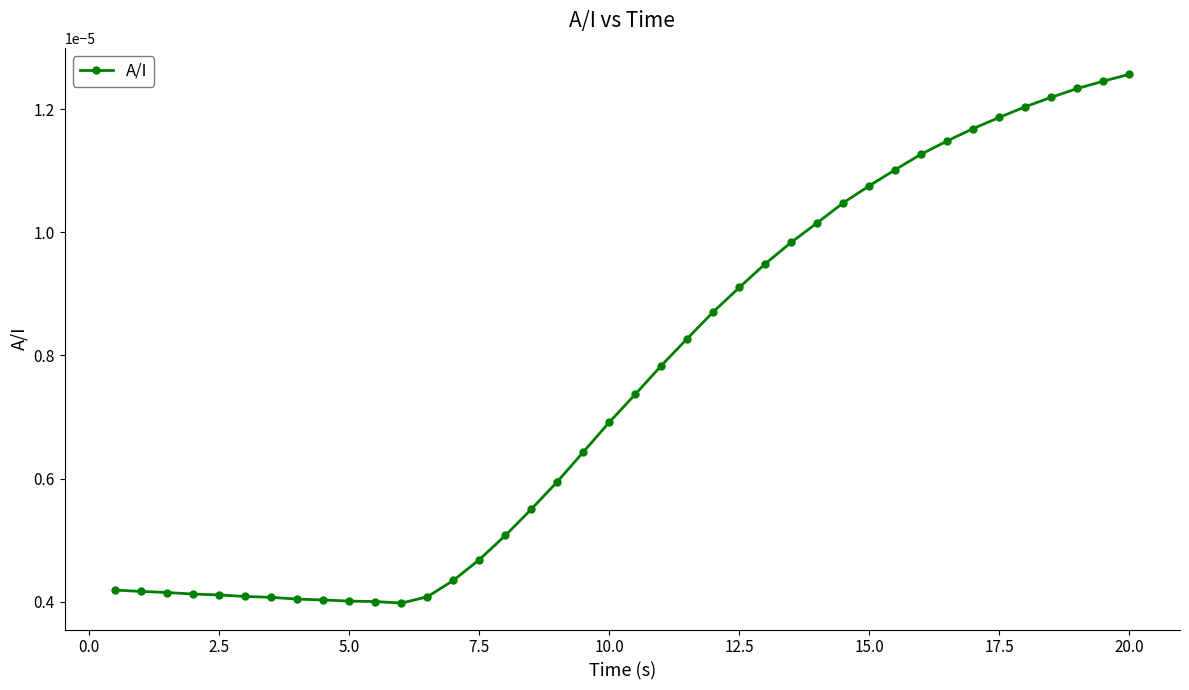

How many values are between 0 and 1?

40